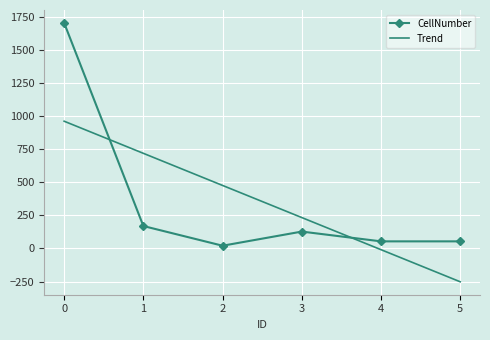

After their last crossing, which series has the higher values: CellNumber or Trend?

CellNumber